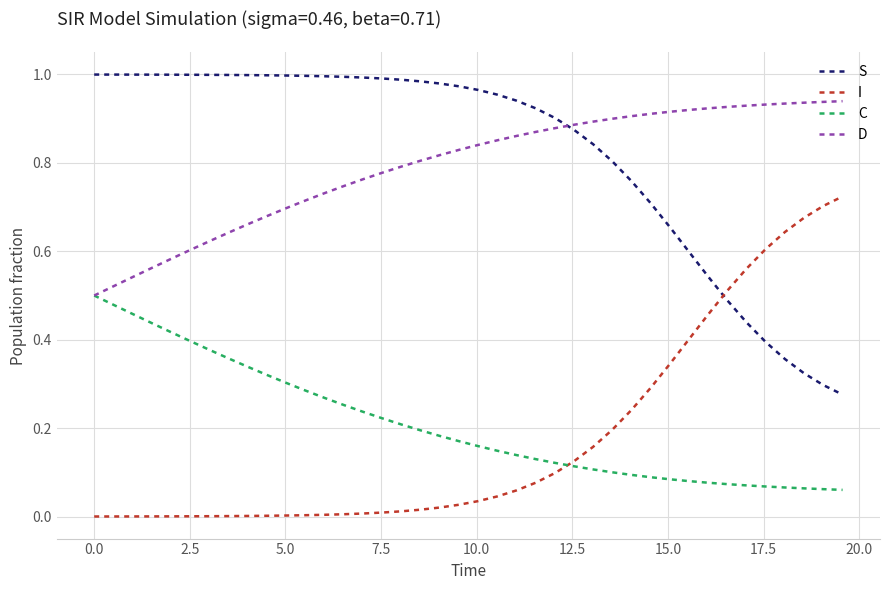

What are all the series names shown in the legend?

S, I, C, D